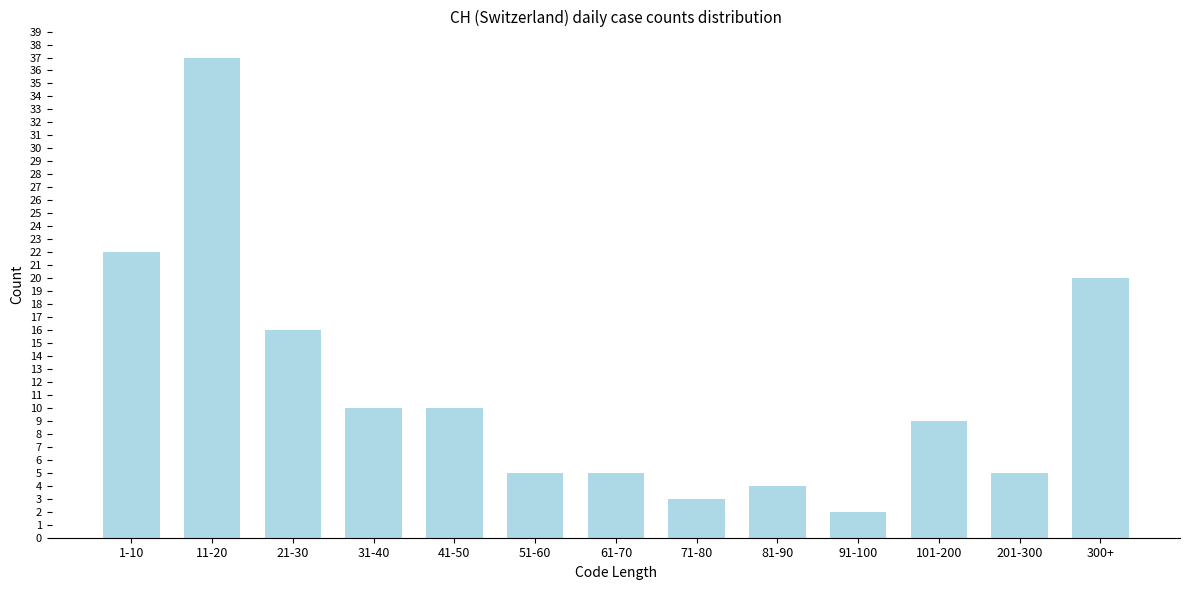

Reading left to right, list all the values displayed in this chart.

1-10=22	11-20=37	21-30=16	31-40=10	41-50=10	51-60=5	61-70=5	71-80=3	81-90=4	91-100=2	101-200=9	201-300=5	300+=20